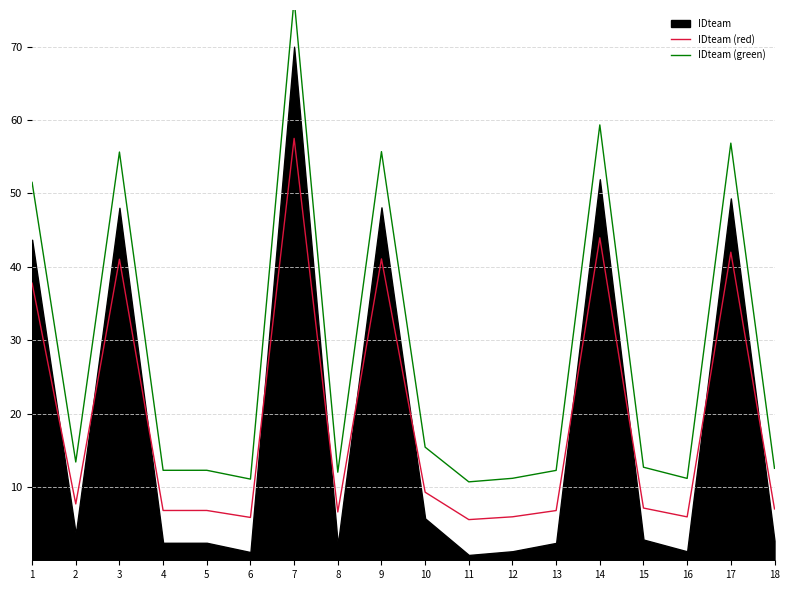

What is the greatest value displayed?

76.5